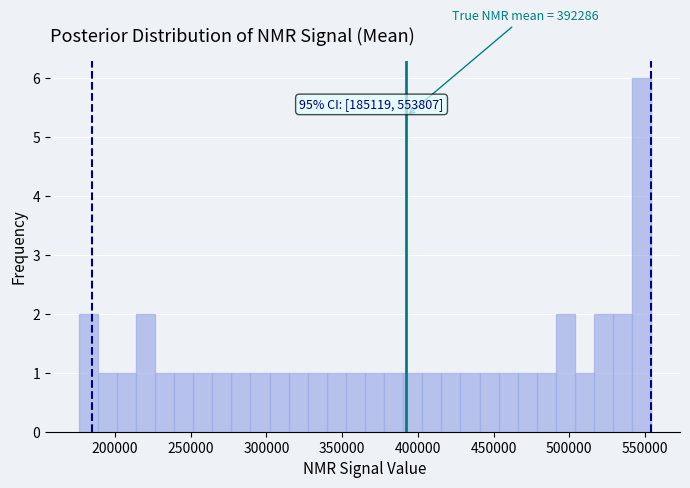

Around what value on the x-axis is the tallest bar? Give the approximate position of its centre, as read against the axis.

550000